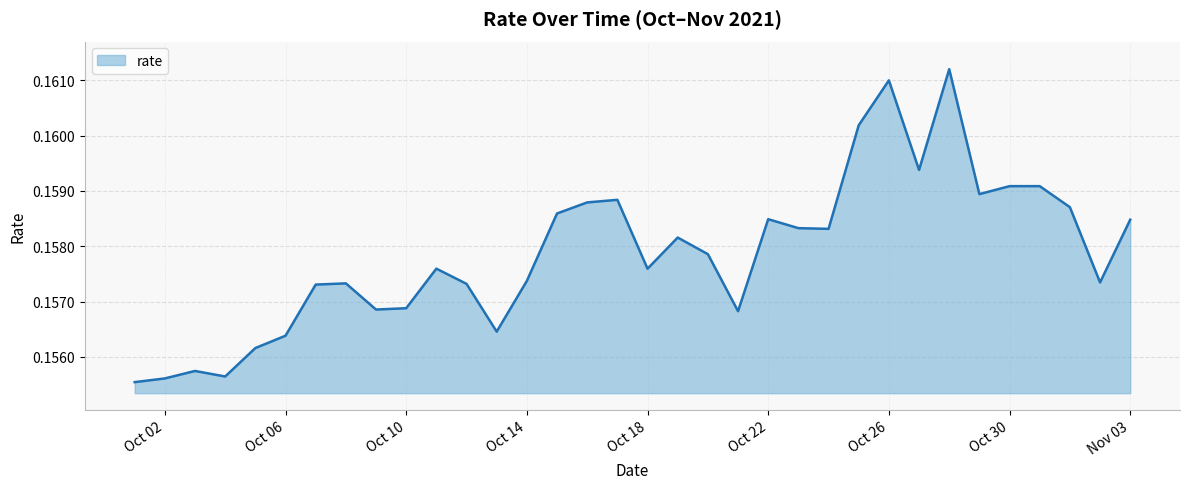

Reading right to left, what are all the values shown in this chart?

0.2	0.2	0.2	0.2	0.2	0.2	0.2	0.2	0.2	0.2	0.2	0.2	0.2	0.2	0.2	0.2	0.2	0.2	0.2	0.2	0.2	0.2	0.2	0.2	0.2	0.2	0.2	0.2	0.2	0.2	0.2	0.2	0.2	0.2